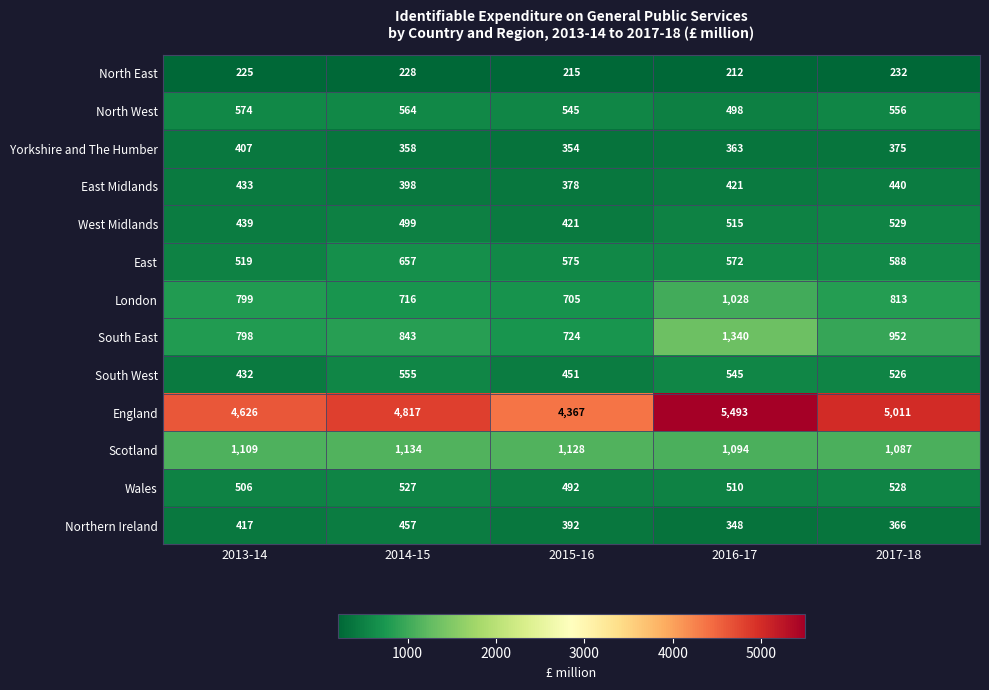

Which series has the widest spread of values?

England